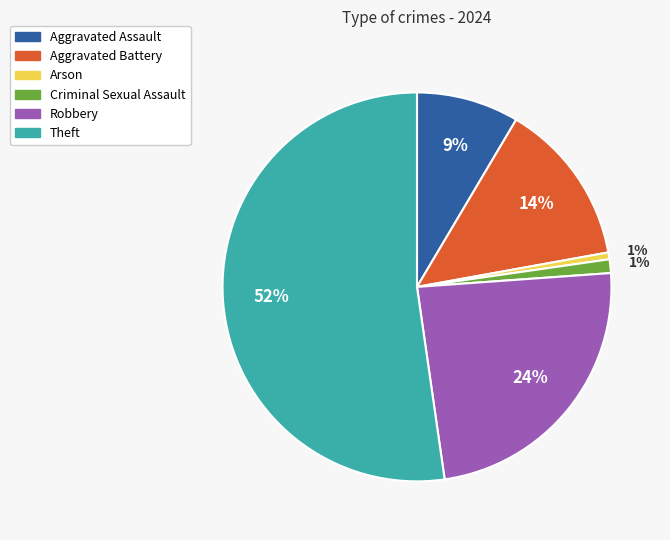

Combined, do Criminal Sexual Assault and Arson account for over 50%?

No